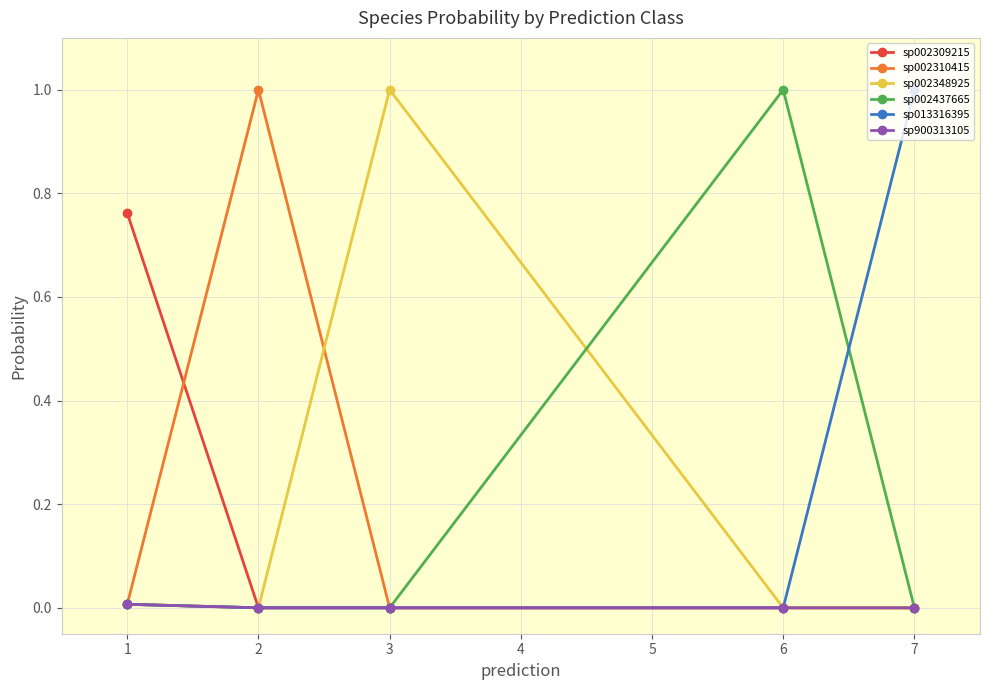

What is the maximum value shown in the chart?

1.0